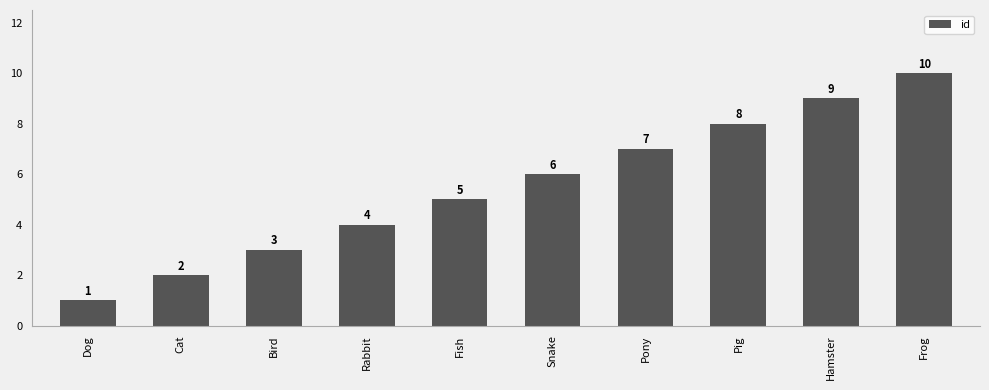

What is the label of the 8th bar from the right?

Bird